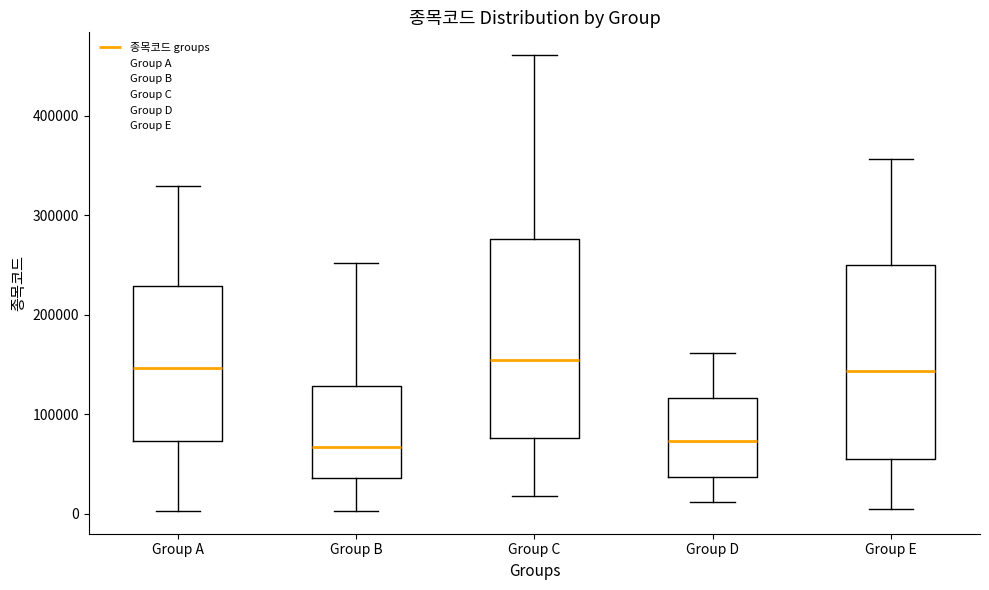

Reading left to right, read every box against the y-axis: the position of its median line, the range the box covers, and the ends of its whiskers. The values are not printed on the chart, so give them approximately, as read against the axis.

Group A: median 150000, box 70000 to 230000, whiskers 0 to 330000
Group B: median 70000, box 40000 to 130000, whiskers 0 to 250000
Group C: median 150000, box 80000 to 280000, whiskers 20000 to 460000
Group D: median 70000, box 40000 to 120000, whiskers 10000 to 160000
Group E: median 140000, box 60000 to 250000, whiskers 10000 to 360000